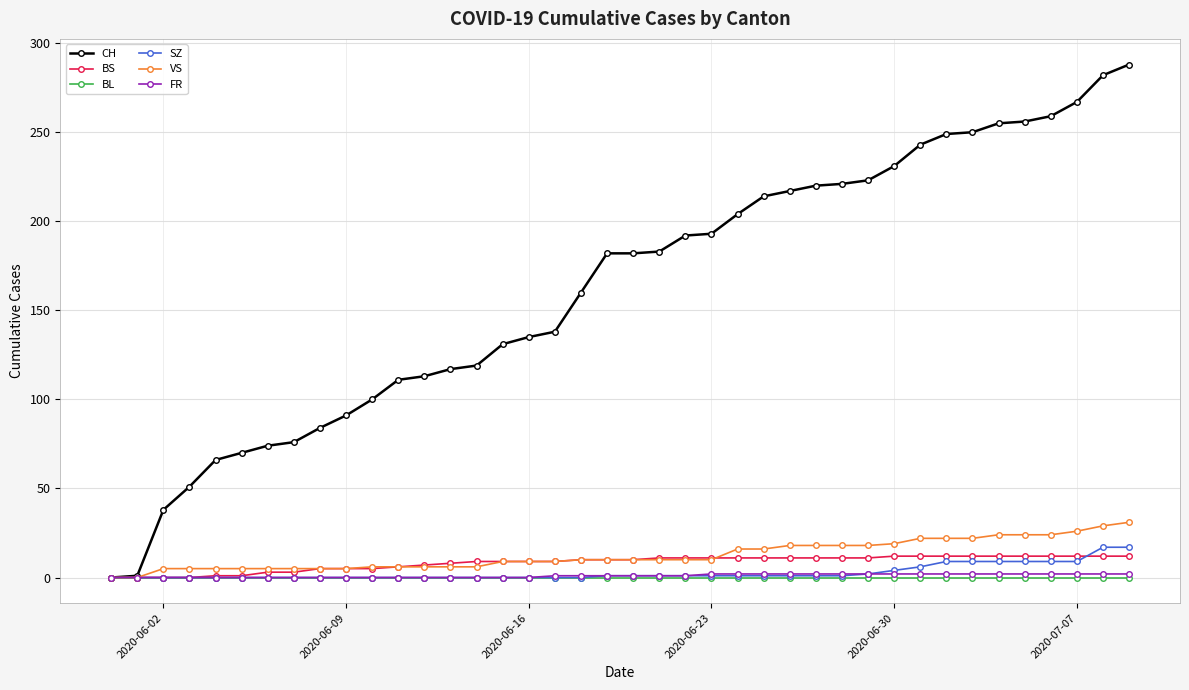

What is the maximum value shown in the chart?

288